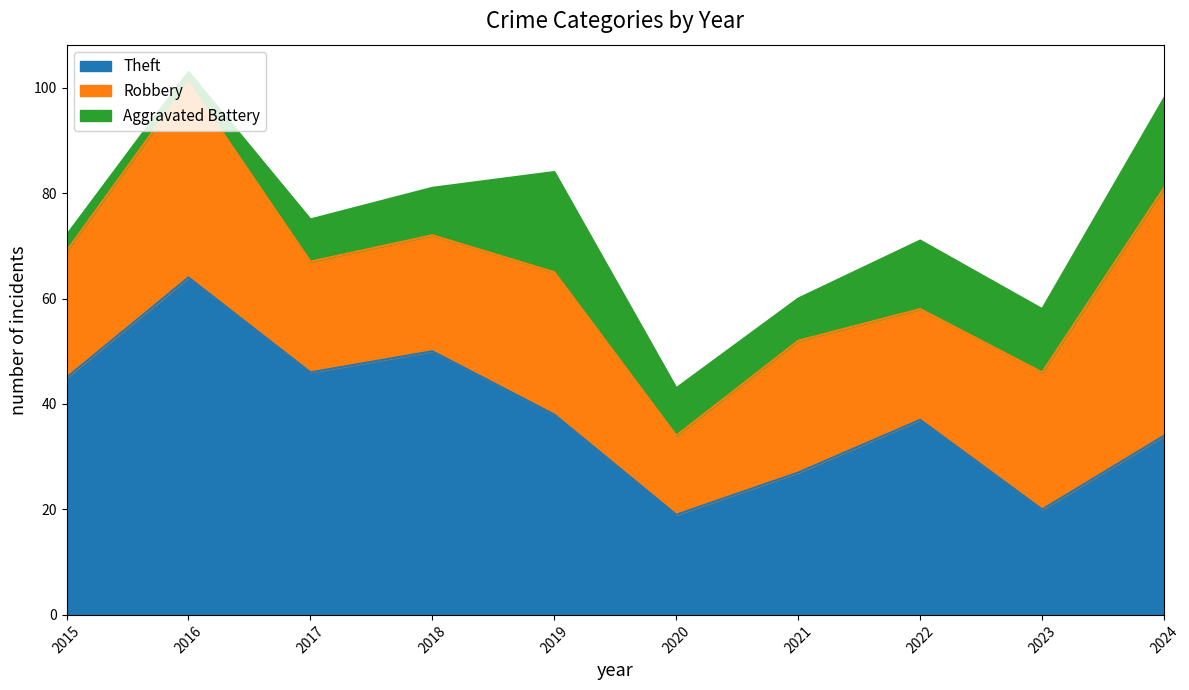

Count the number of categories in the chart.

10